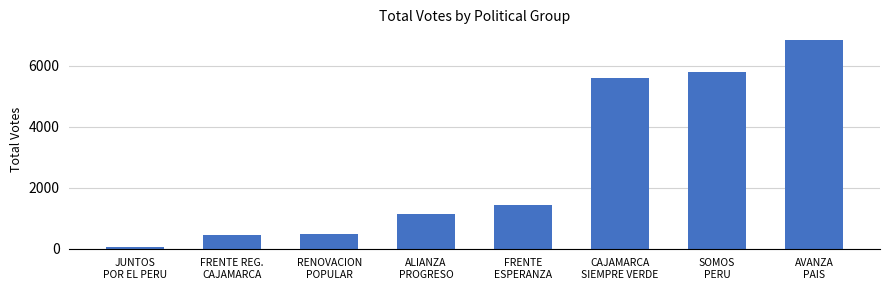

What position from the left is ALIANZA
PROGRESO?

4